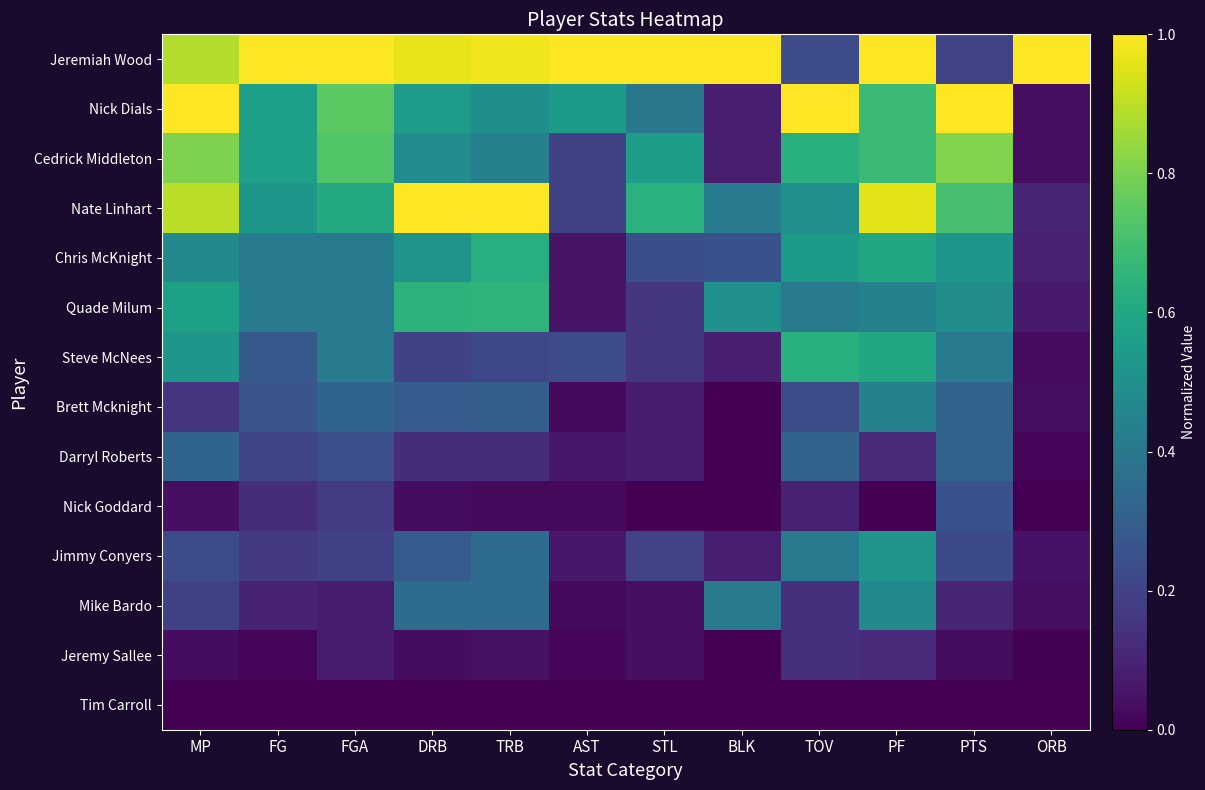

Reading right to left, transcribe all the data shown in this chart.

Jeremiah Wood: ORB=1.0	PTS=0.2	PF=1.0	TOV=0.2	BLK=1.0	STL=1.0	AST=1.0	TRB=1.0	DRB=1.0	FGA=1.0	FG=1.0	MP=0.9
Nick Dials: ORB=0.0	PTS=1.0	PF=0.7	TOV=1.0	BLK=0.1	STL=0.4	AST=0.5	TRB=0.5	DRB=0.5	FGA=0.7	FG=0.6	MP=1.0
Cedrick Middleton: ORB=0.0	PTS=0.8	PF=0.7	TOV=0.6	BLK=0.1	STL=0.6	AST=0.2	TRB=0.4	DRB=0.5	FGA=0.7	FG=0.6	MP=0.8
Nate Linhart: ORB=0.1	PTS=0.7	PF=1.0	TOV=0.5	BLK=0.4	STL=0.6	AST=0.2	TRB=1.0	DRB=1.0	FGA=0.6	FG=0.5	MP=0.9
Chris McKnight: ORB=0.1	PTS=0.5	PF=0.6	TOV=0.5	BLK=0.2	STL=0.2	AST=0.1	TRB=0.6	DRB=0.5	FGA=0.4	FG=0.4	MP=0.5
Quade Milum: ORB=0.1	PTS=0.5	PF=0.4	TOV=0.4	BLK=0.5	STL=0.2	AST=0.1	TRB=0.7	DRB=0.6	FGA=0.4	FG=0.4	MP=0.6
Steve McNees: ORB=0.0	PTS=0.4	PF=0.6	TOV=0.6	BLK=0.1	STL=0.2	AST=0.2	TRB=0.2	DRB=0.2	FGA=0.4	FG=0.3	MP=0.5
Brett Mcknight: ORB=0.0	PTS=0.3	PF=0.4	TOV=0.2	BLK=0.0	STL=0.1	AST=0.0	TRB=0.3	DRB=0.3	FGA=0.3	FG=0.3	MP=0.2
Darryl Roberts: ORB=0.0	PTS=0.3	PF=0.1	TOV=0.3	BLK=0.0	STL=0.1	AST=0.1	TRB=0.1	DRB=0.1	FGA=0.2	FG=0.2	MP=0.3
Nick Goddard: ORB=0.0	PTS=0.3	PF=0.0	TOV=0.1	BLK=0.0	STL=0.0	AST=0.0	TRB=0.0	DRB=0.0	FGA=0.2	FG=0.1	MP=0.0
Jimmy Conyers: ORB=0.0	PTS=0.2	PF=0.5	TOV=0.4	BLK=0.1	STL=0.2	AST=0.1	TRB=0.3	DRB=0.3	FGA=0.2	FG=0.2	MP=0.2
Mike Bardo: ORB=0.0	PTS=0.1	PF=0.5	TOV=0.1	BLK=0.4	STL=0.0	AST=0.0	TRB=0.3	DRB=0.4	FGA=0.1	FG=0.1	MP=0.2
Jeremy Sallee: ORB=0.0	PTS=0.0	PF=0.1	TOV=0.1	BLK=0.0	STL=0.0	AST=0.0	TRB=0.0	DRB=0.0	FGA=0.1	FG=0.0	MP=0.0
Tim Carroll: ORB=0.0	PTS=0.0	PF=0.0	TOV=0.0	BLK=0.0	STL=0.0	AST=0.0	TRB=0.0	DRB=0.0	FGA=0.0	FG=0.0	MP=0.0